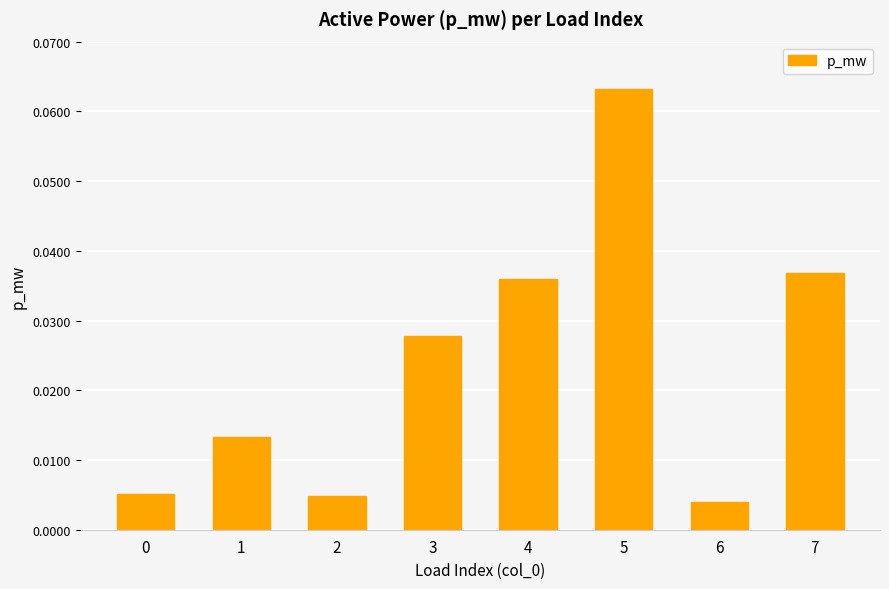

Which label corresponds to the largest value in the chart?

5